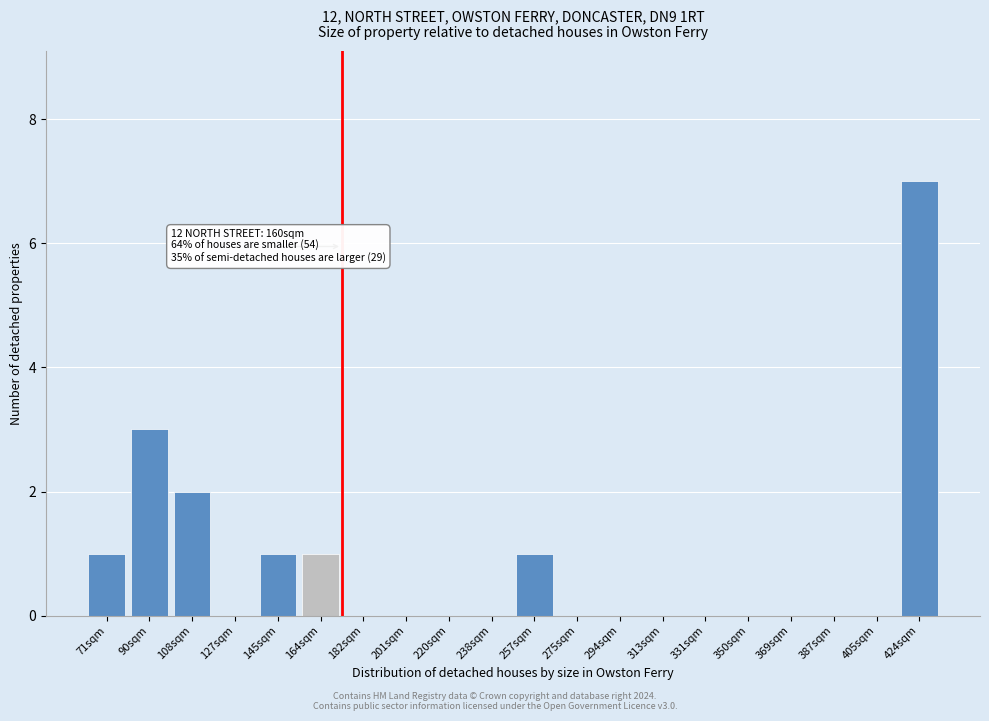

Reading right to left, what are all the values shown in this chart?

424sqm=7	405sqm=0	387sqm=0	369sqm=0	350sqm=0	331sqm=0	313sqm=0	294sqm=0	275sqm=0	257sqm=1	238sqm=0	220sqm=0	201sqm=0	182sqm=0	164sqm=1	145sqm=1	127sqm=0	108sqm=2	90sqm=3	71sqm=1